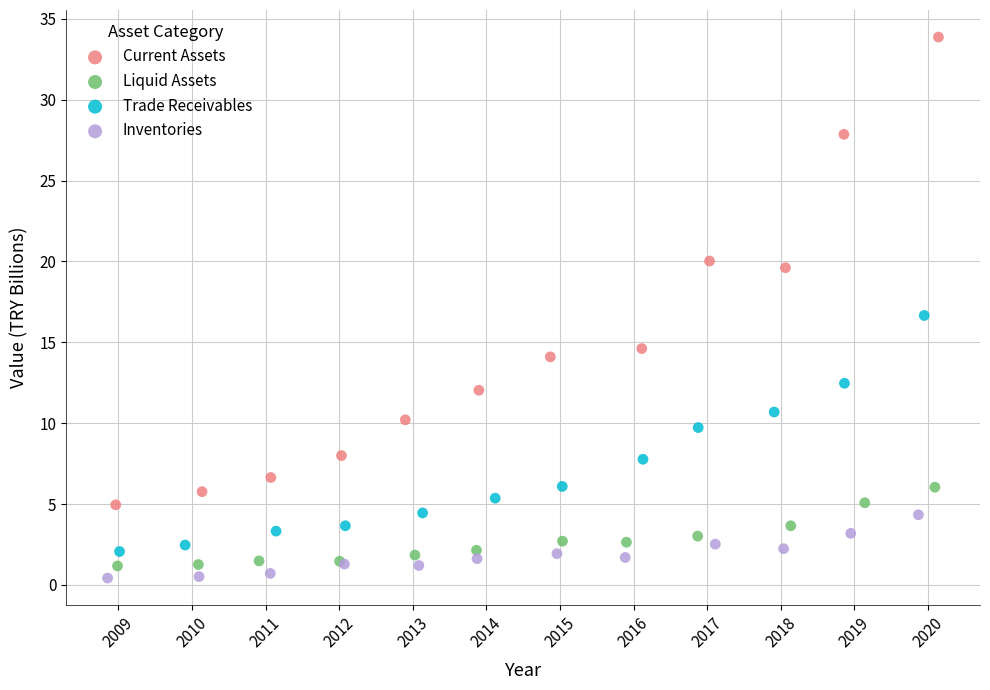

Which series has the largest Y range (max minus min)?

Current Assets